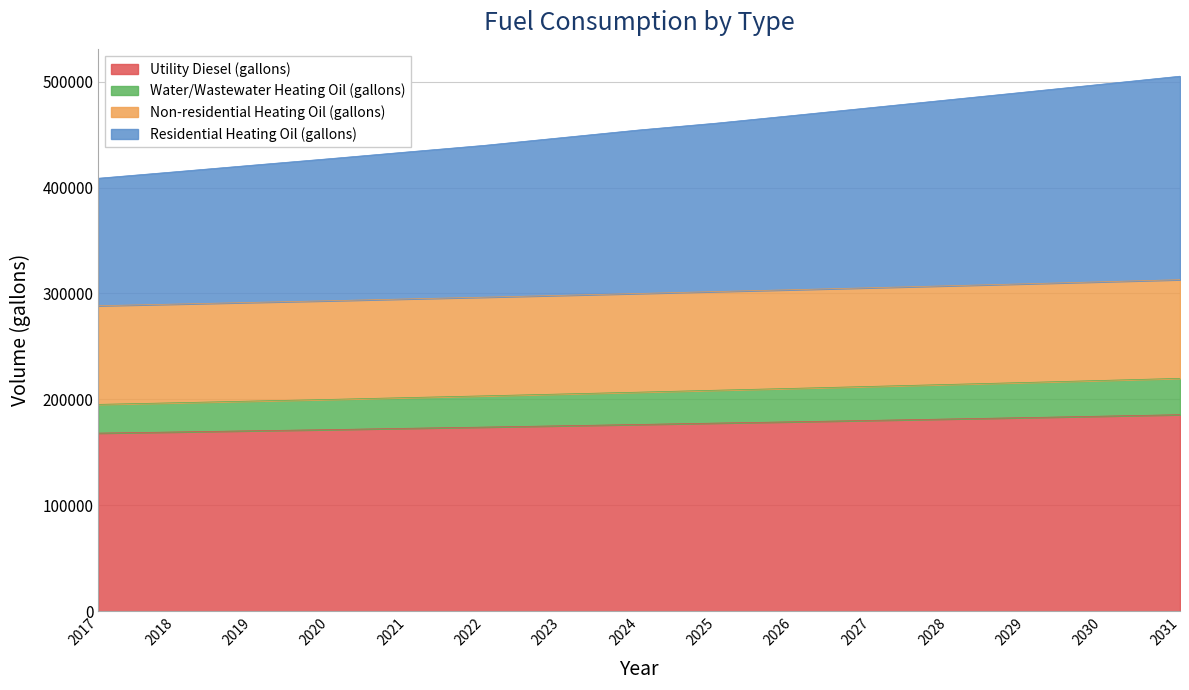

What is the minimum value for Utility Diesel (gallons)?

168141.5